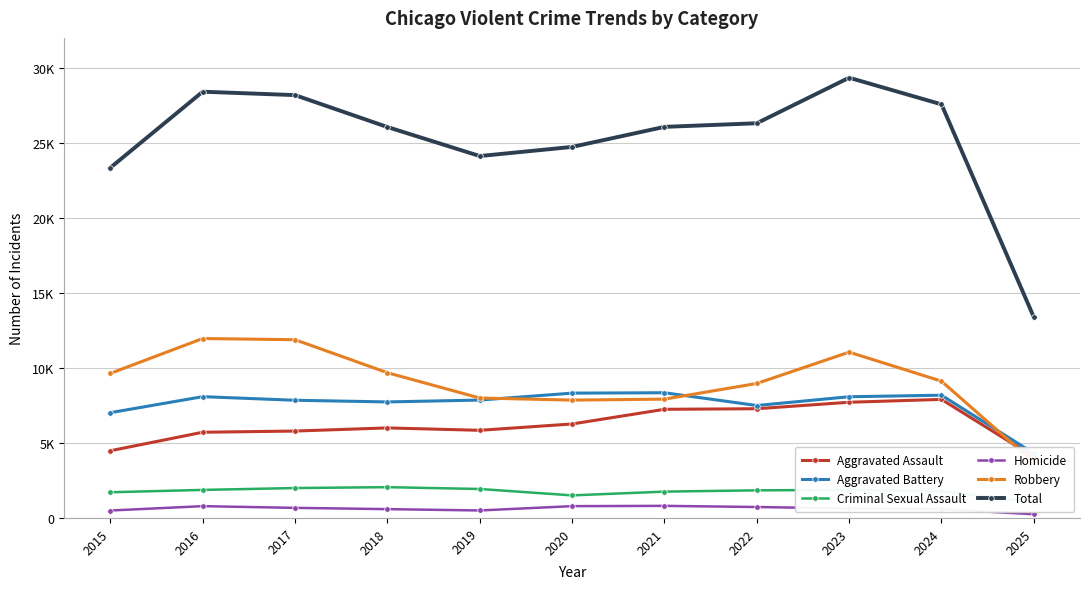

Between which two adjacent categories do Robbery and Aggravated Battery first intersect?

2019 and 2020